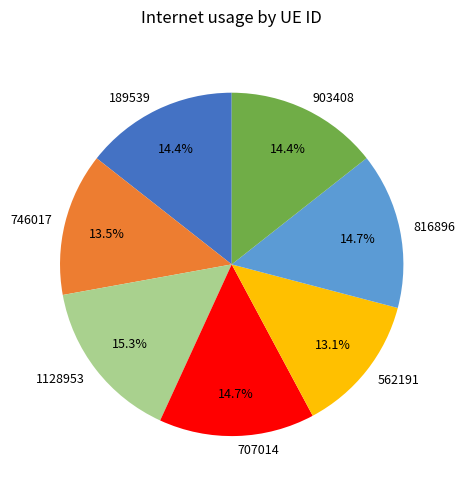

What portion of the pie excludes 746017?

86.5%